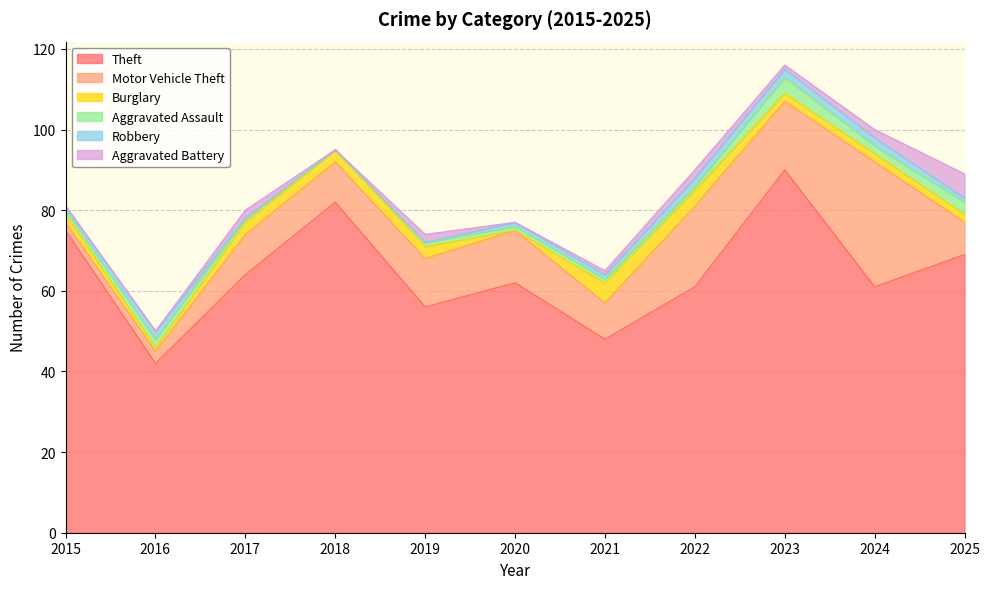

At which category is the sum across all series the highest?

2023